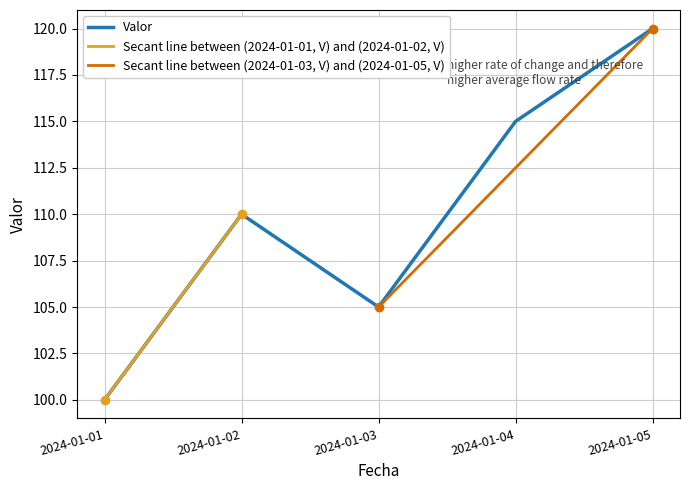

What is the change in value from 2024-01-04 to 2024-01-05?

+5